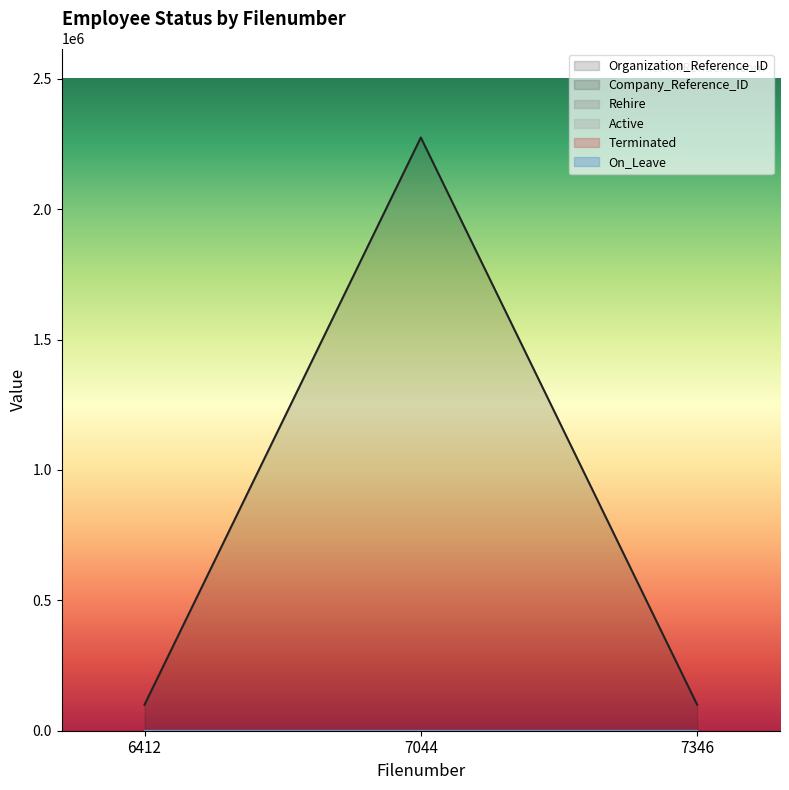

Reading left to right, list all the values displayed in this chart.

Organization_Reference_ID: 6412=99990	7044=2275146	7346=99990
Company_Reference_ID: 6412=12	7044=59	7346=12
Rehire: 6412=0	7044=0	7346=0
Active: 6412=0	7044=0	7346=0
Terminated: 6412=1	7044=1	7346=1
On_Leave: 6412=0	7044=0	7346=0